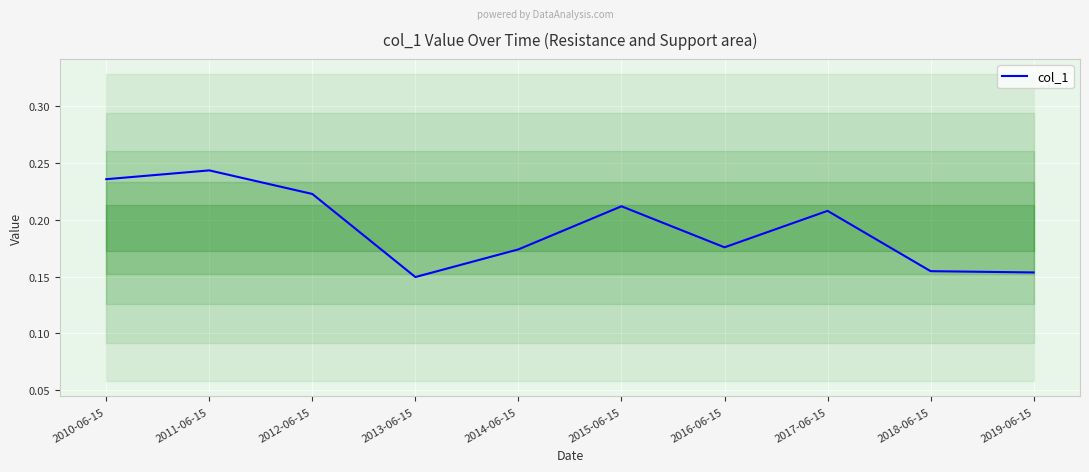

Rank the categories by value from highest to lowest.

2011-06-15, 2010-06-15, 2012-06-15, 2015-06-15, 2017-06-15, 2016-06-15, 2014-06-15, 2018-06-15, 2019-06-15, 2013-06-15